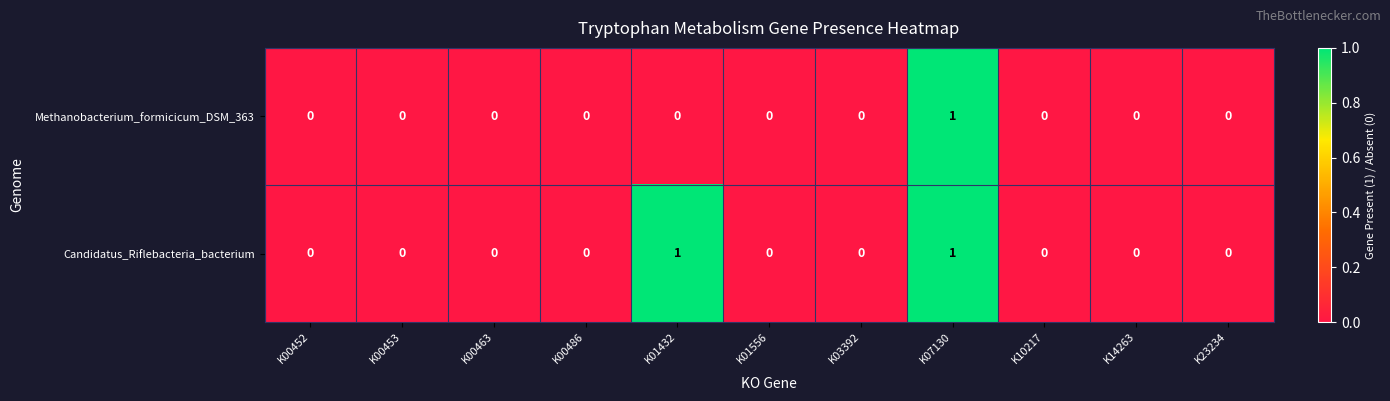

How many Methanobacterium_formicicum_DSM_363 values are between 0 and 1?

11